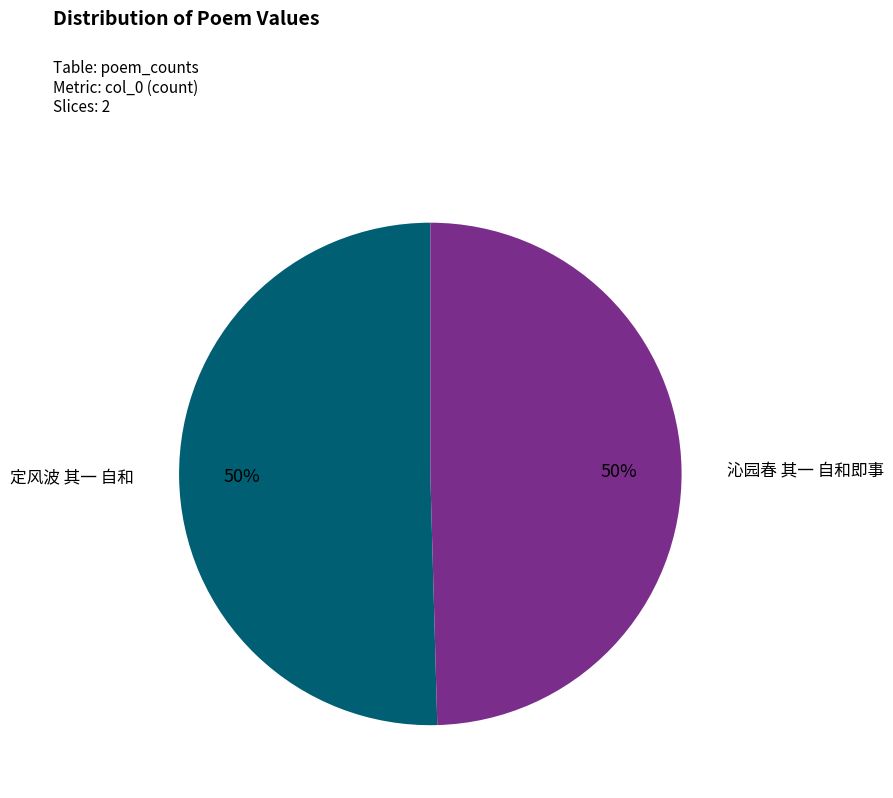

To the nearest percent, what is the average slice percentage?

50%